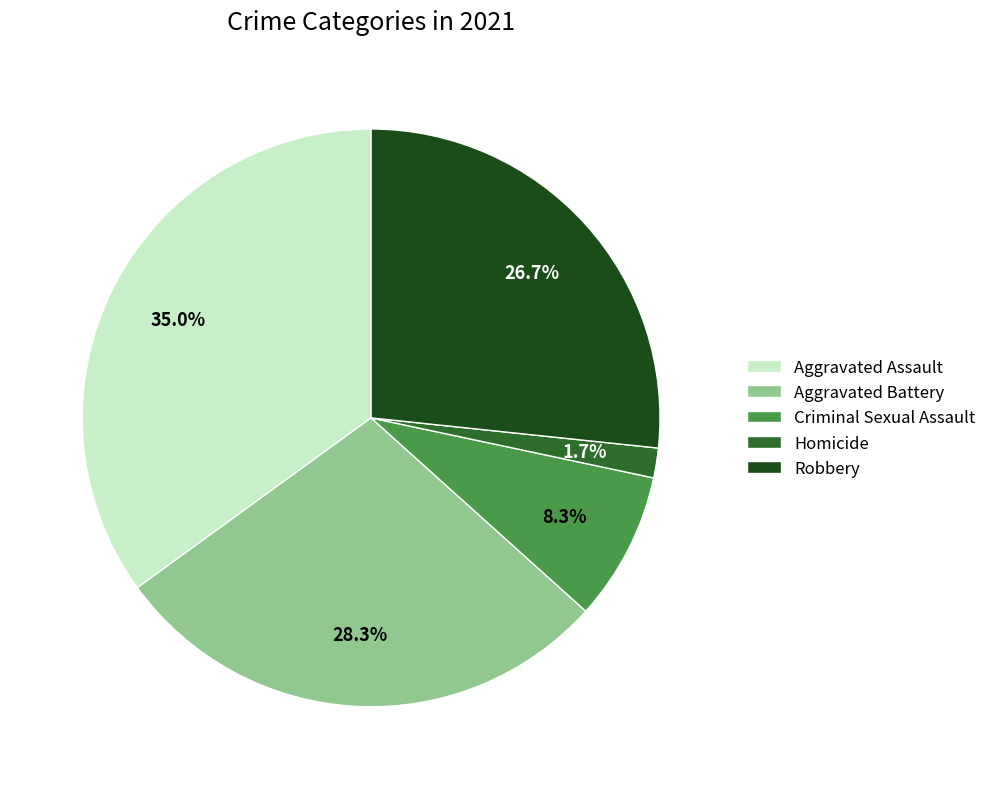

Which has a higher value, Aggravated Battery or Robbery?

Aggravated Battery